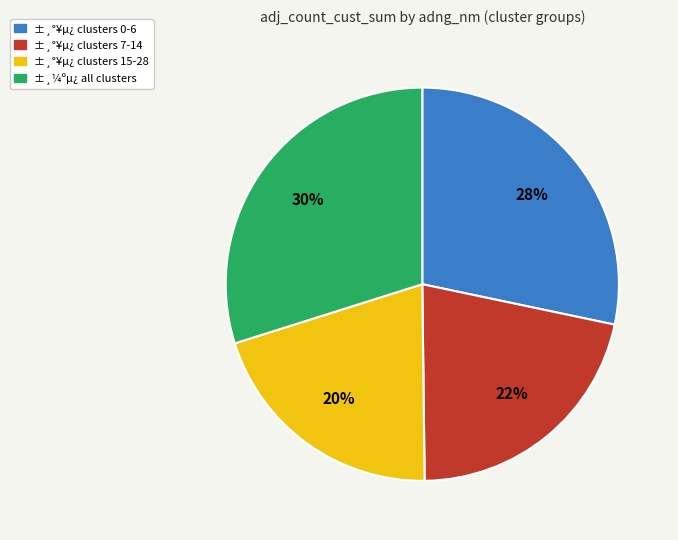

Does any single category account for the majority?

No